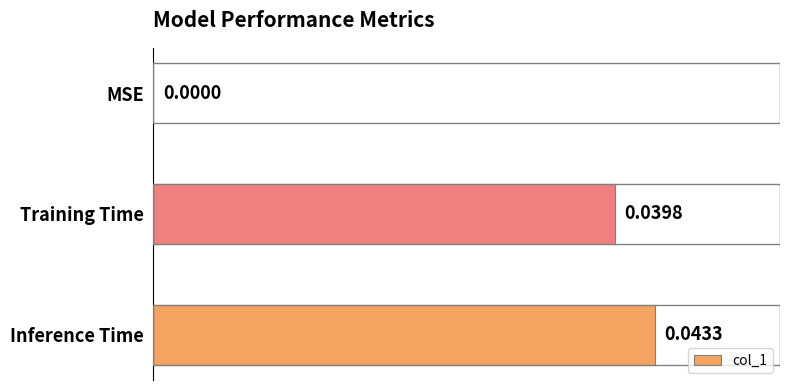

How many values are above zero?

2